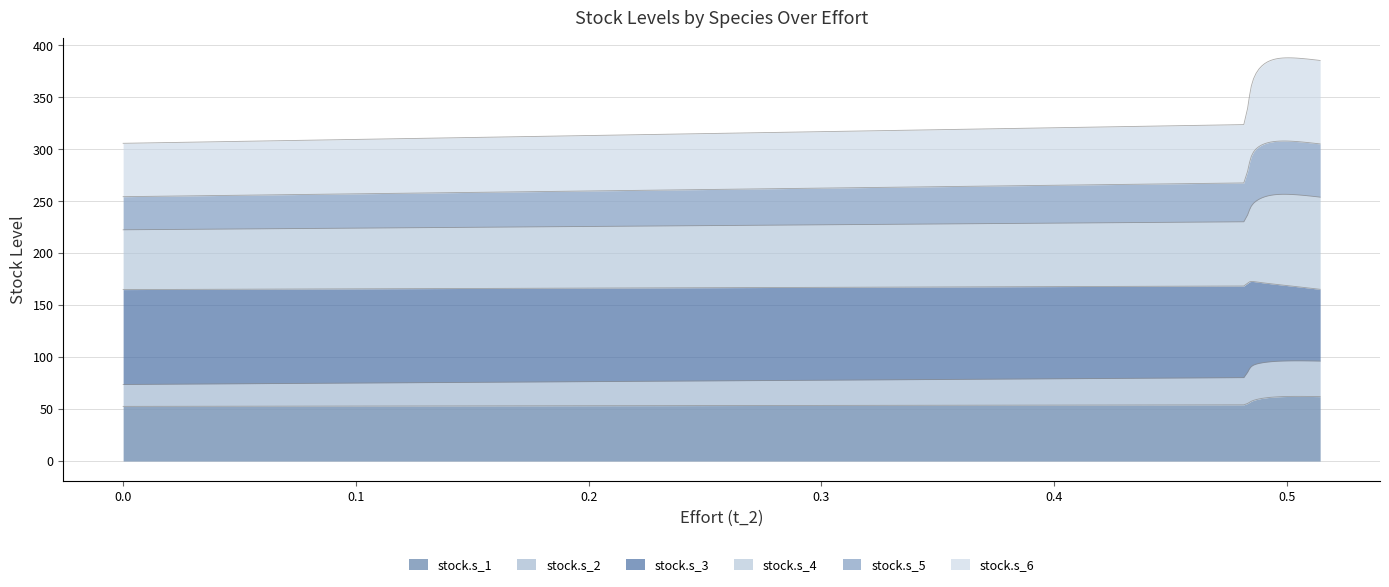

Does the chart display data point markers on the line(s)?

No